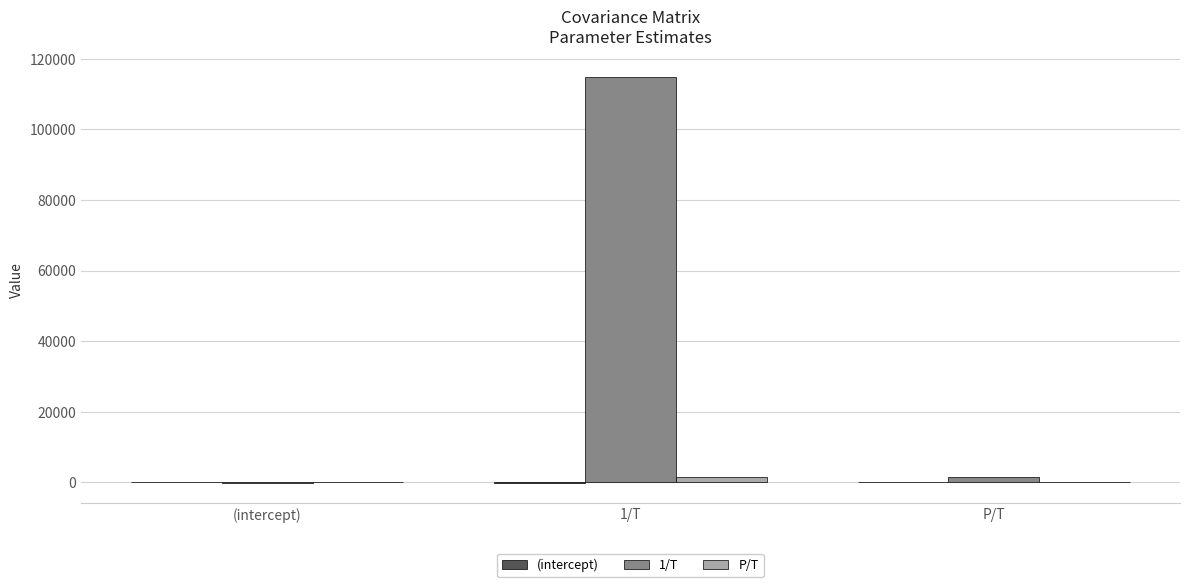

What is the greatest value displayed?

115000.0